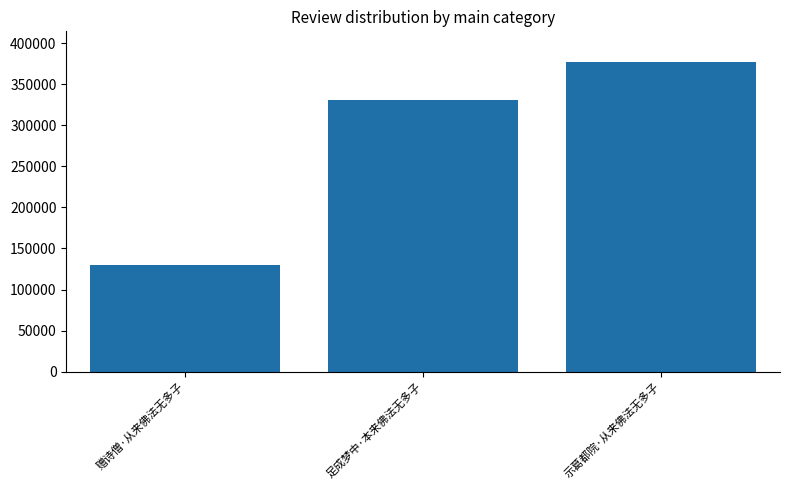

The chart shows a value of 331507 at 足成梦中·本来佛法无多子. True or false?

True